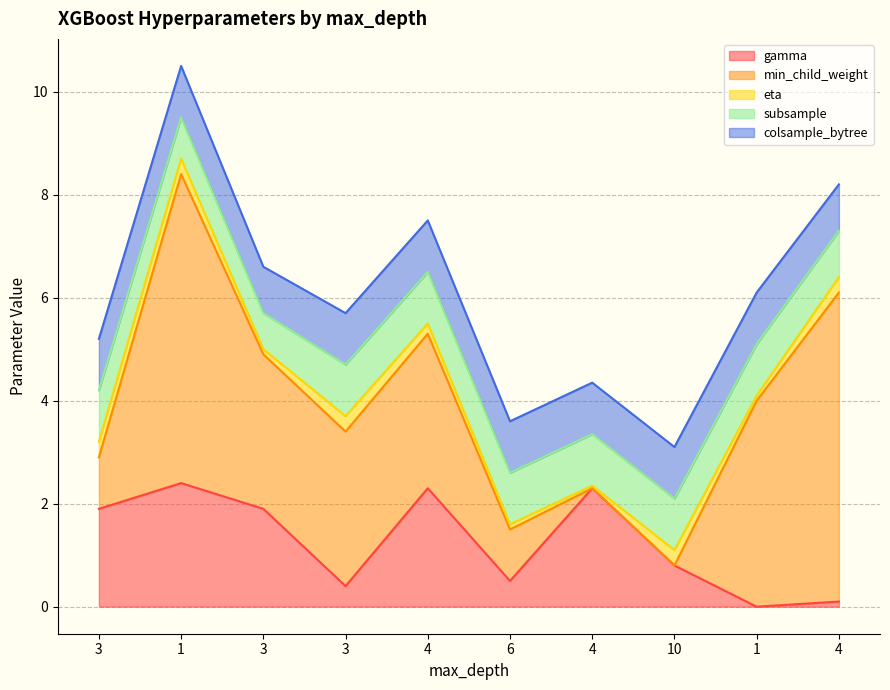

Which series has the widest spread of values?

min_child_weight